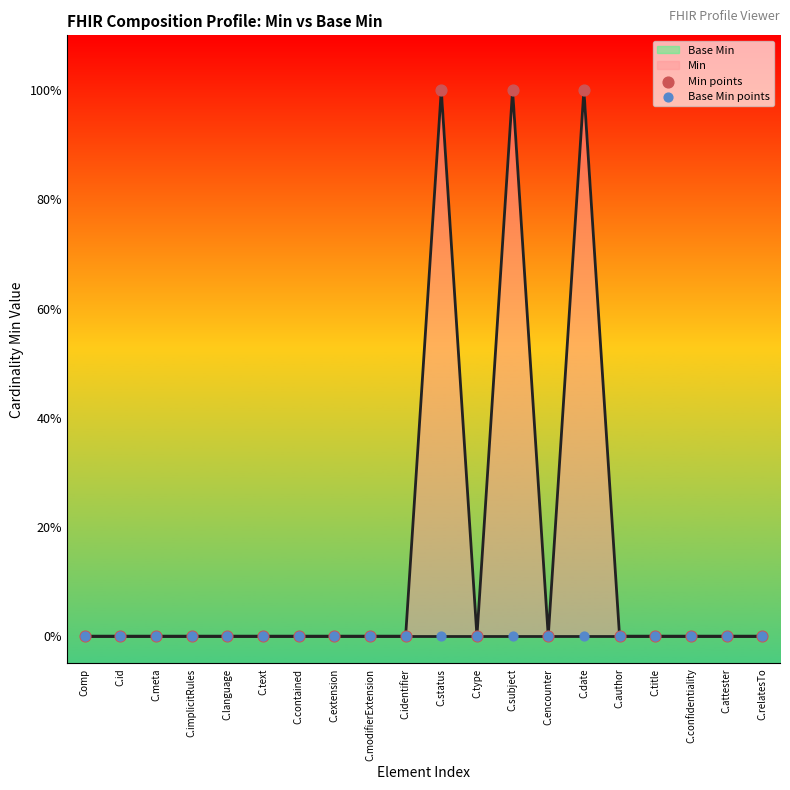

At how many categories does at least one series exceed 0?

3